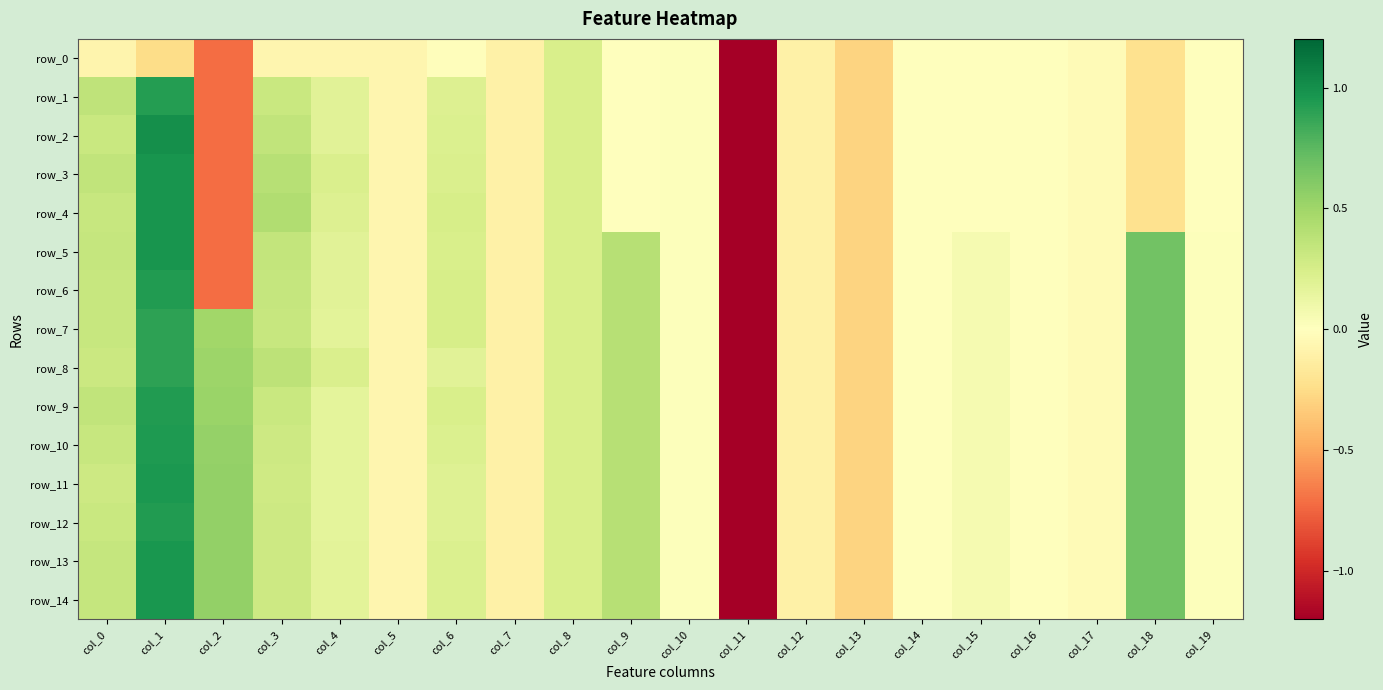

What is the sum of all row_9 values?

-1.7